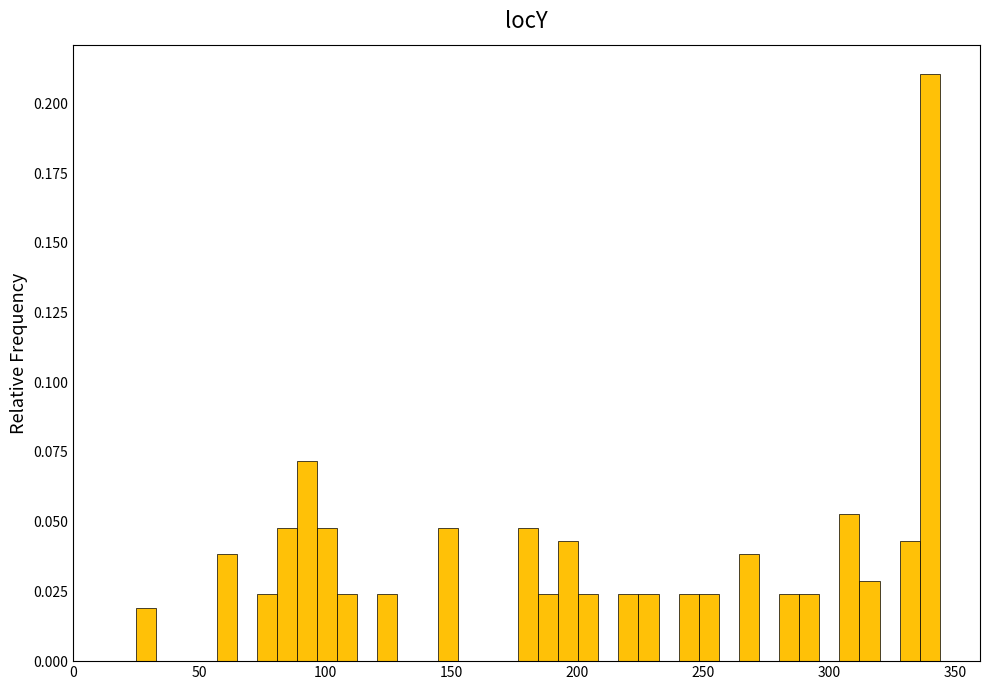

Read against the x-axis, roughly where is the centre of the tallest bar?

340